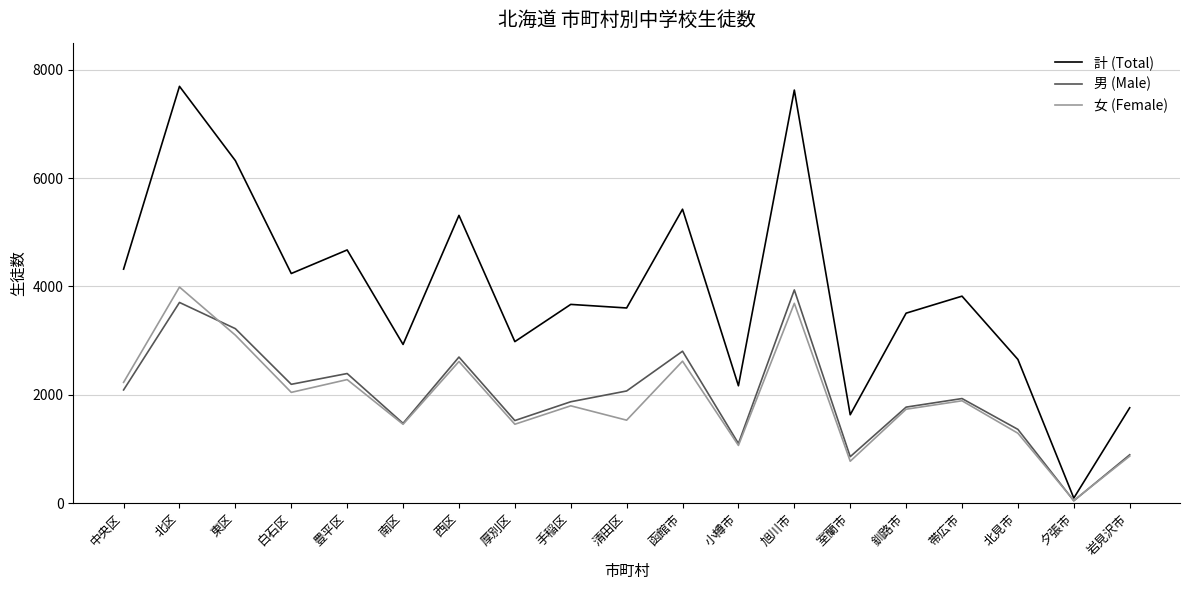

The 女 (Female) series shows 2615 at 帯広市. True or false?

False